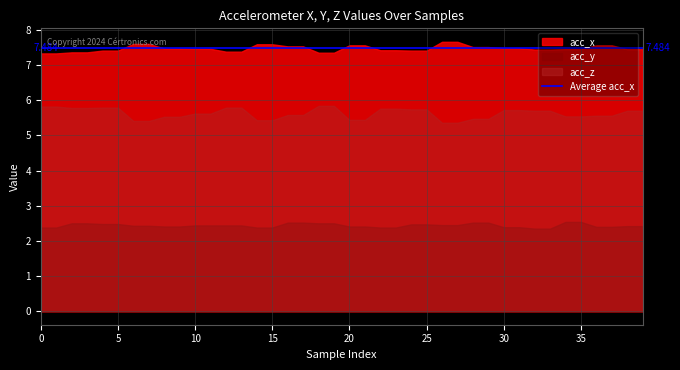

True or false: acc_y and acc_x intersect in this chart.

False